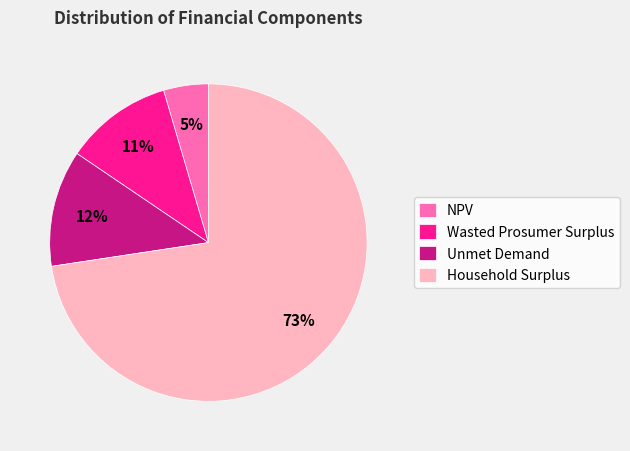

Which category has the smallest portion of the pie?

NPV